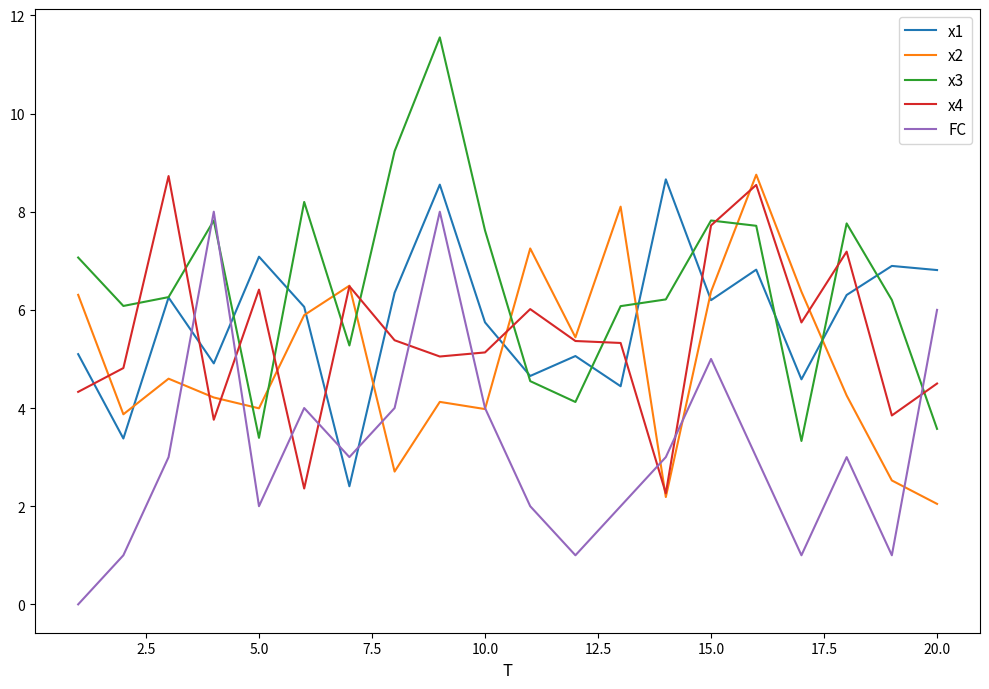

What is the maximum value shown in the chart?

11.6